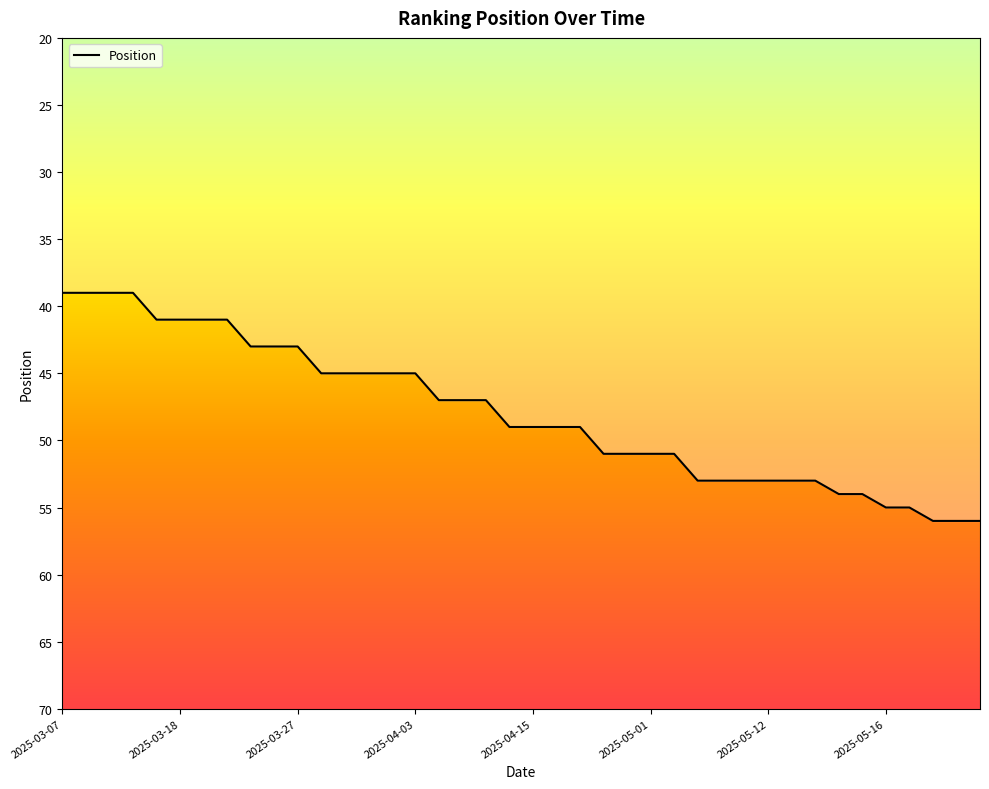

What is the minimum value shown in the chart?

39